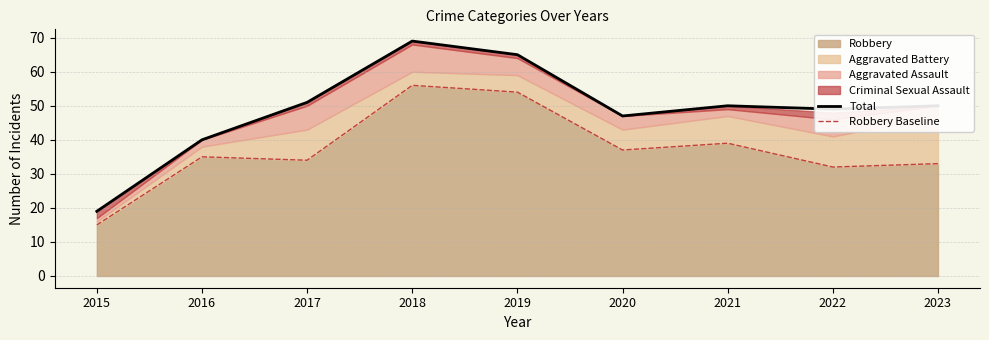

Is it true that Total equals 12 at 2020?

False